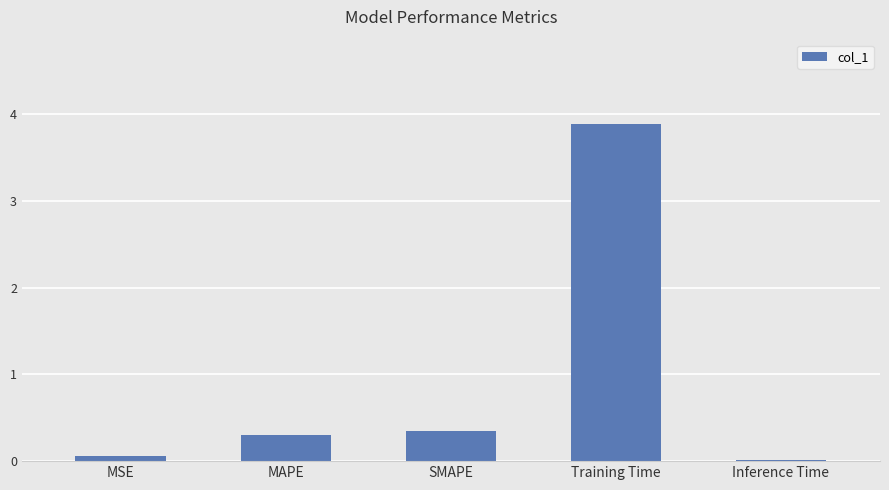

What is the average value?

0.9